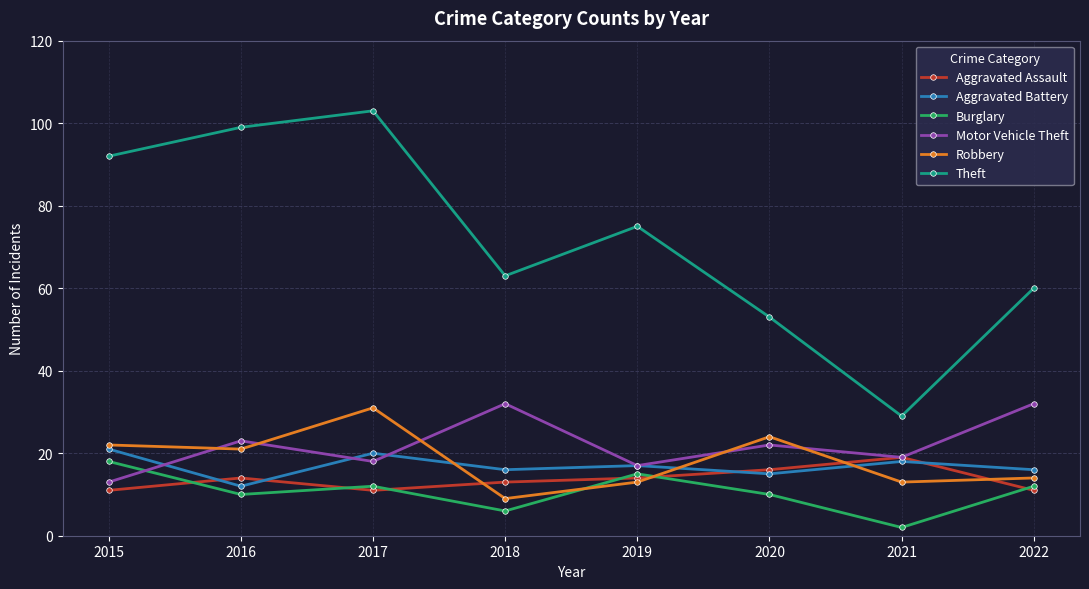

What is the sum of all Theft values?

574